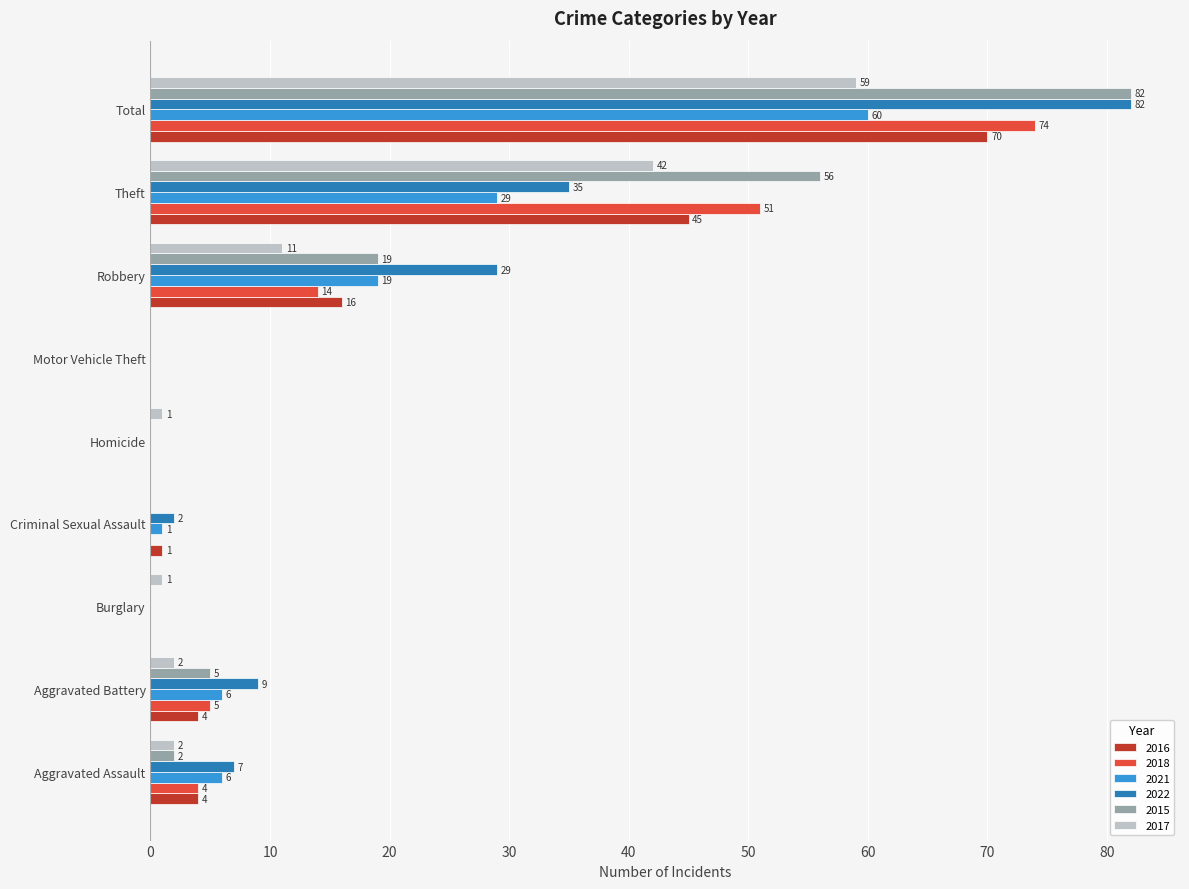

At which category is the sum across all series the highest?

Total